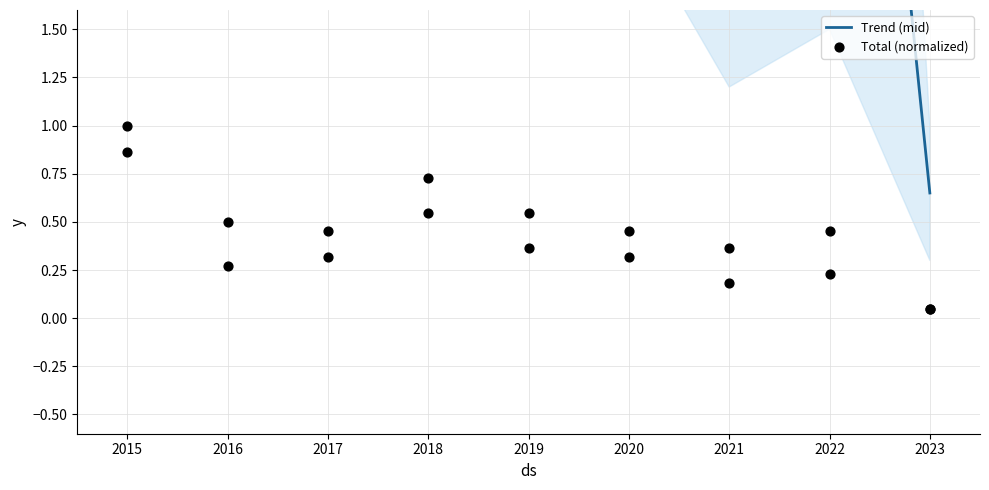

Which series reaches the maximum Y coordinate?

Trend (mid)